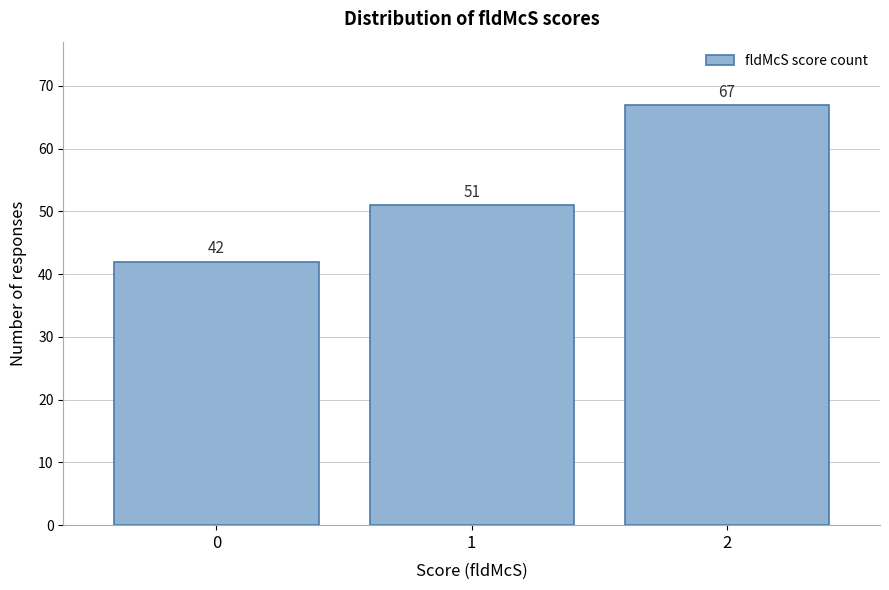

Reading right to left, list all the values displayed in this chart.

67	51	42